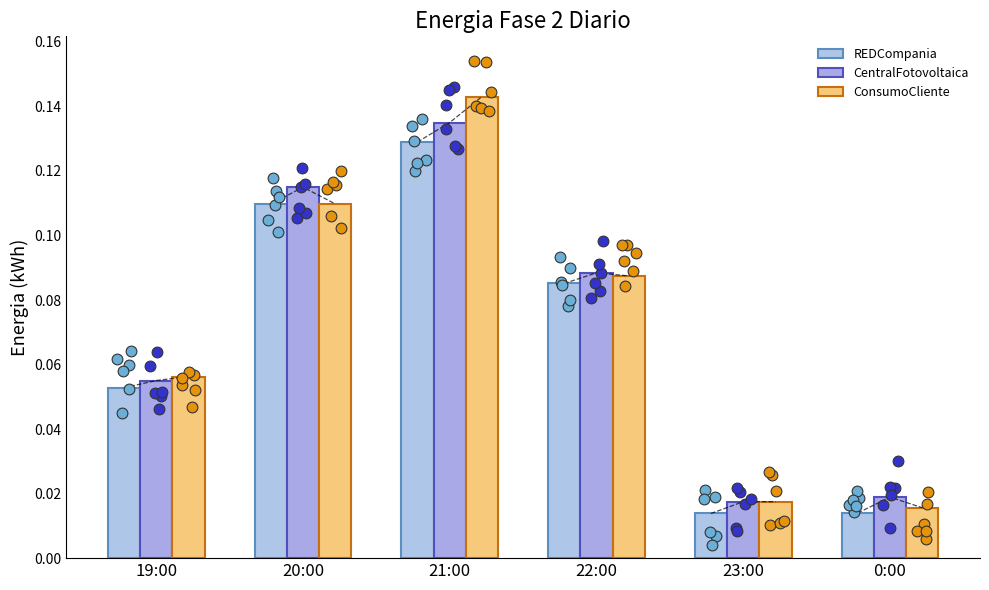

Which series reaches the minimum Y coordinate?

REDCompania